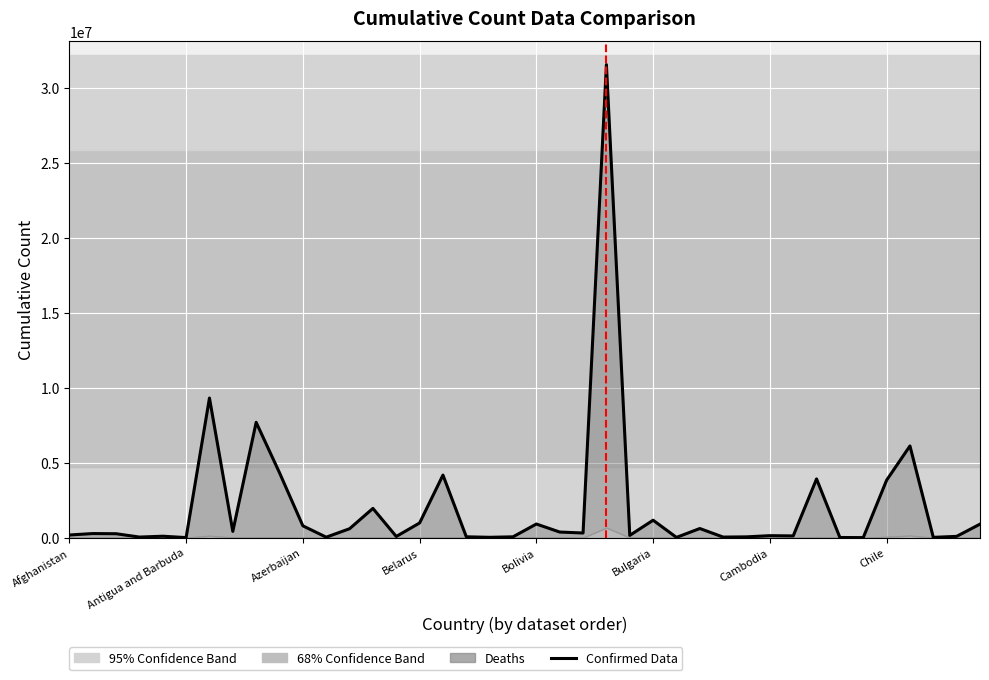

What is the sum of the values at 37 and 10?

816913